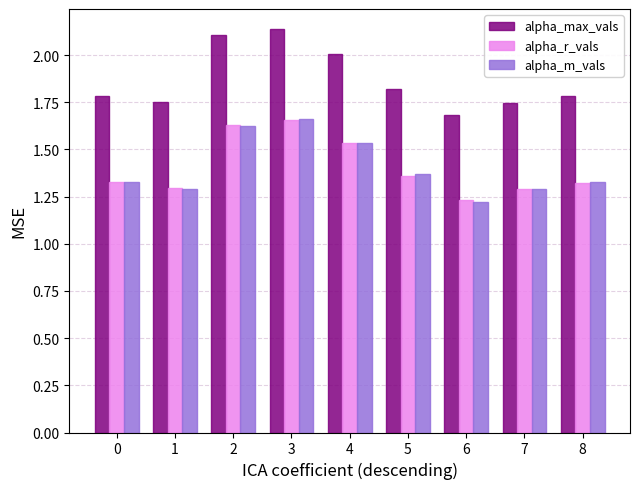

True or false: alpha_max_vals has a value of 2.1 at 2.

True